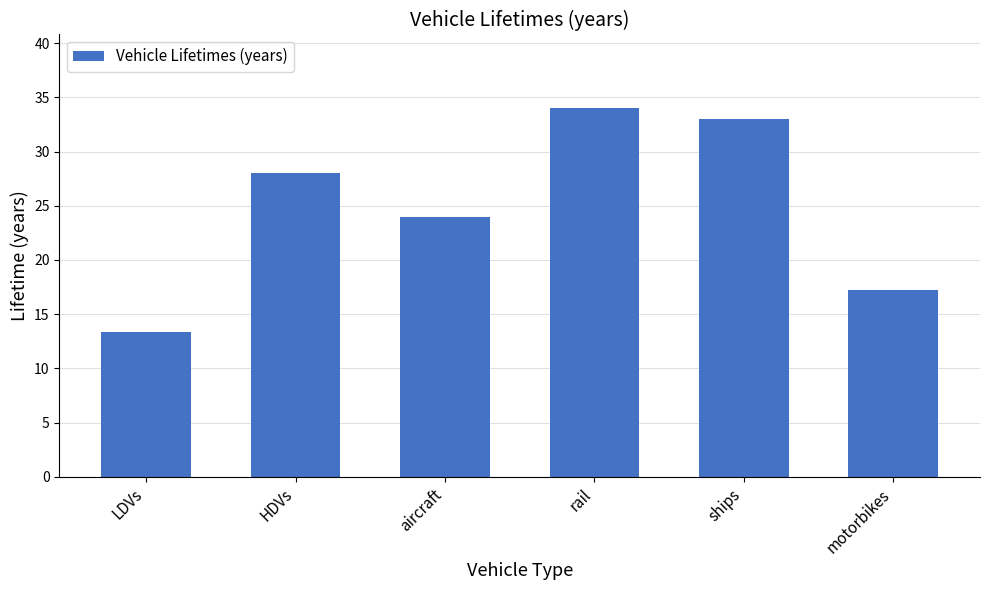

True or false: the data shows 19.4 at ships.

False